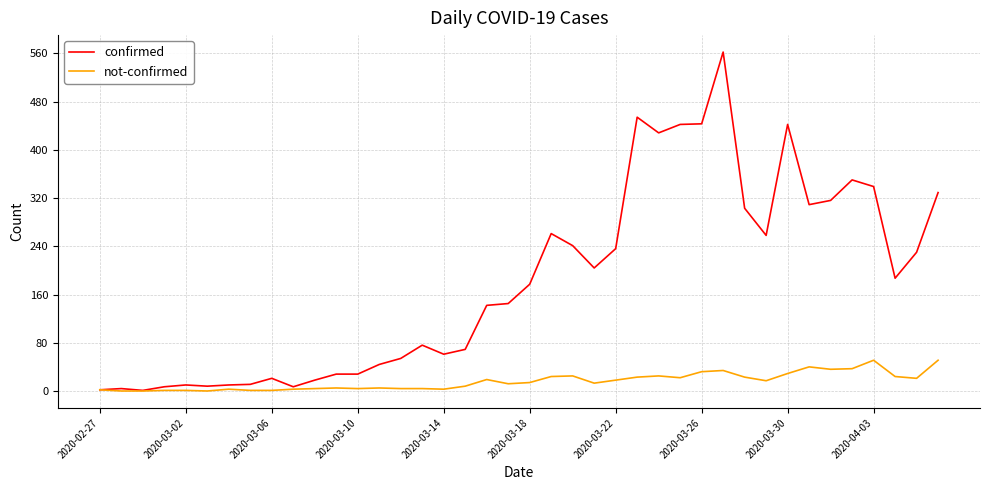

Which series has the largest total across all categories?

confirmed